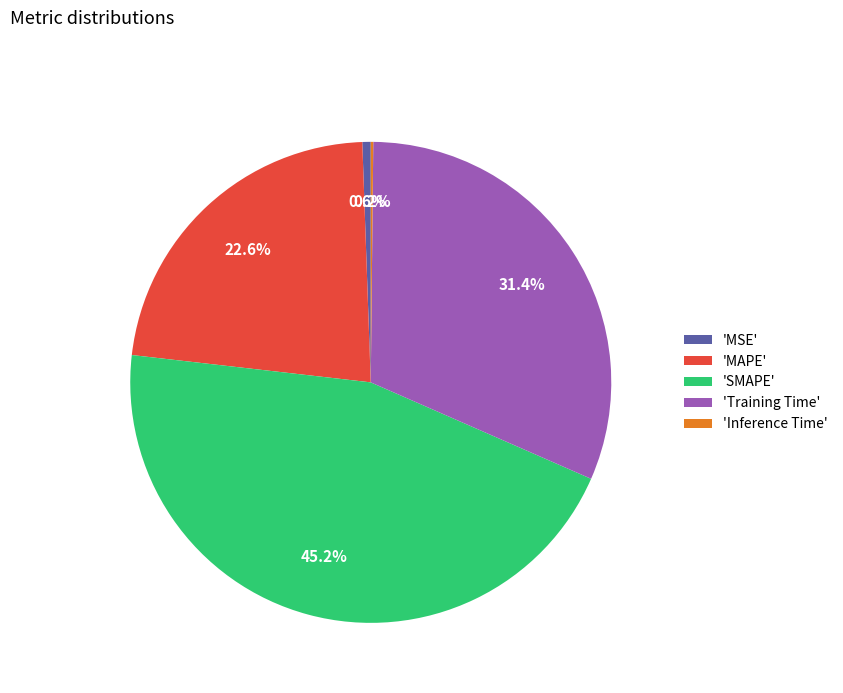

Is 'MAPE' the majority of the pie?

No